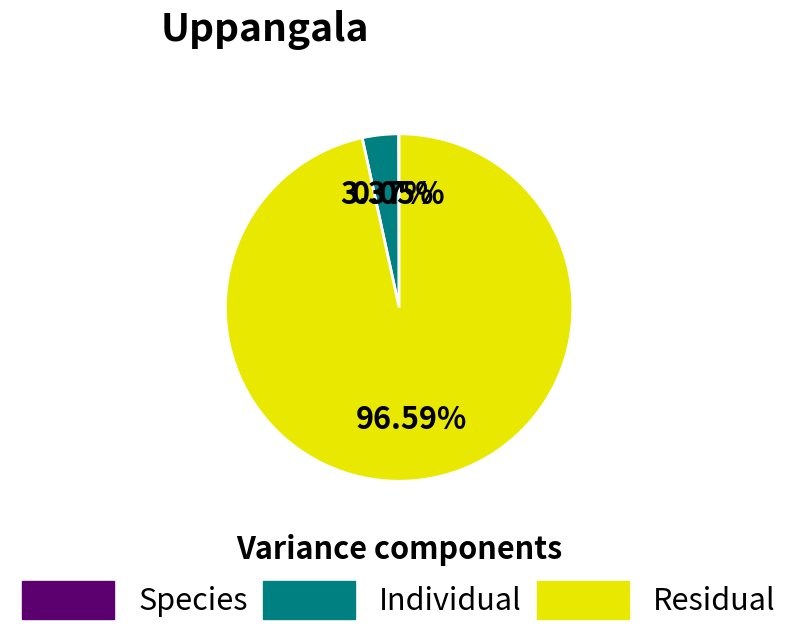

Which slice is the largest?

Residual